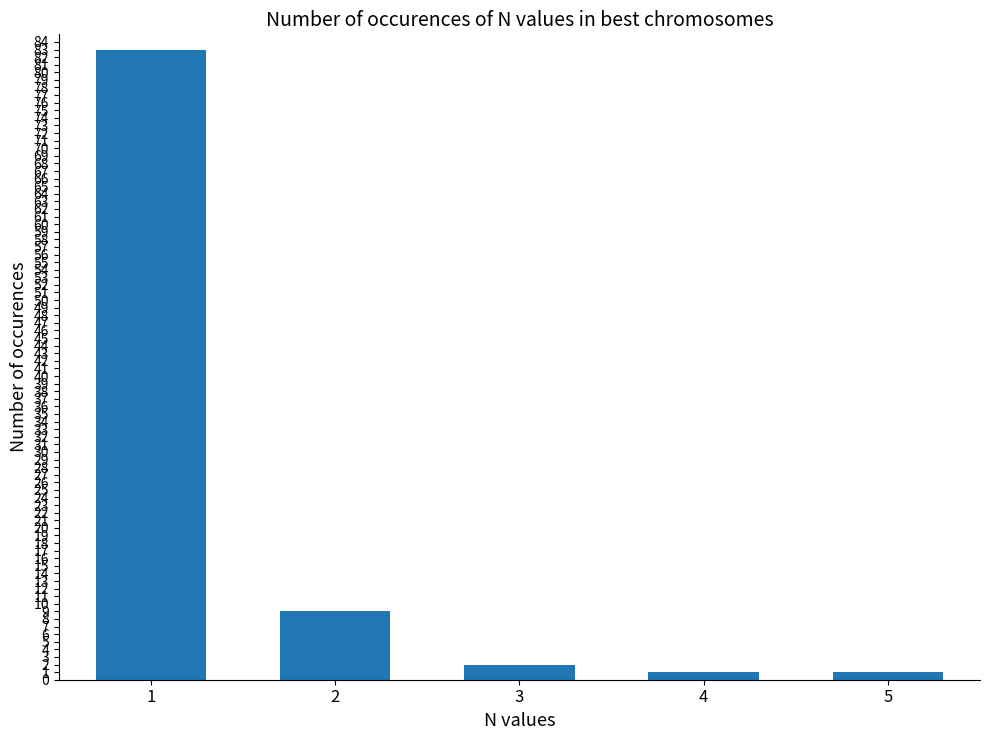

How many bars are there in total?

5